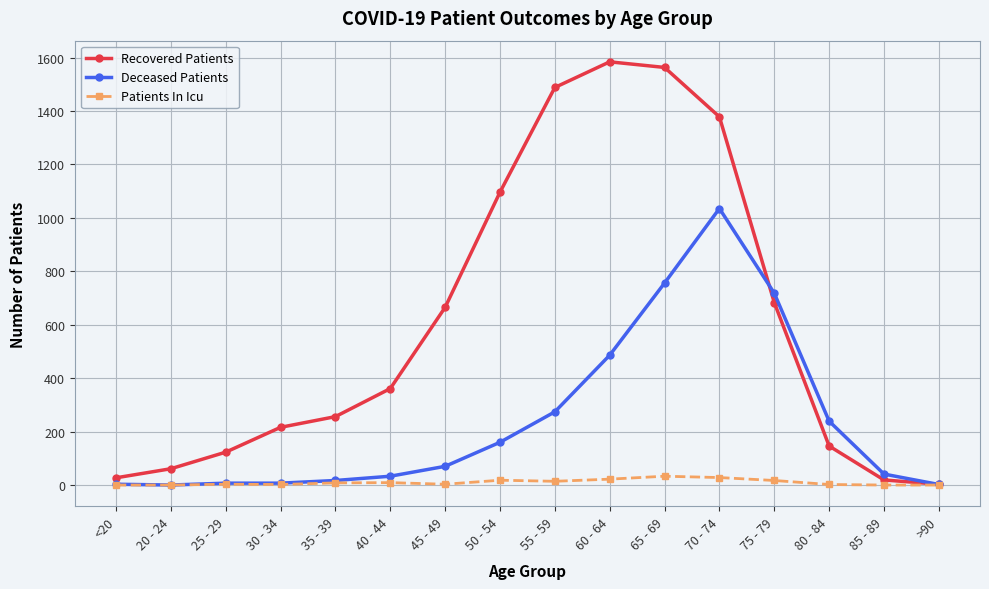

What is the label of the 9th point from the right?

50 - 54